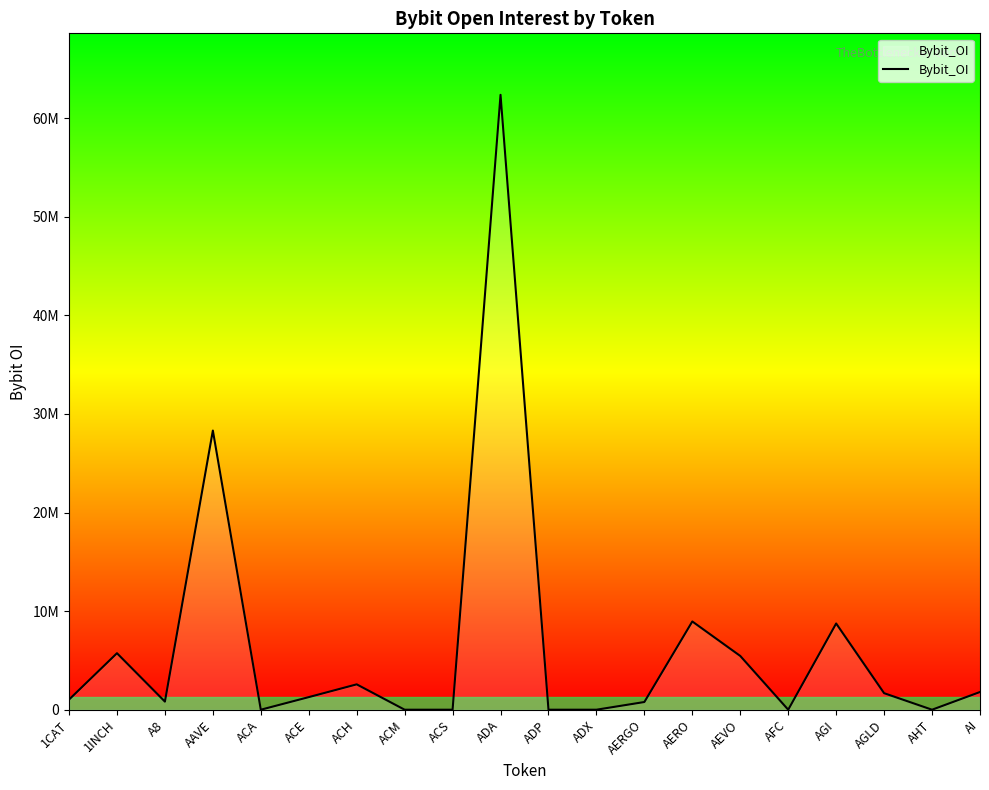

List the labels in order of value, smallest first.

ACA, ACM, ACS, ADP, ADX, AFC, AHT, AERGO, A8, 1CAT, ACE, AGLD, AI, ACH, AEVO, 1INCH, AGI, AERO, AAVE, ADA